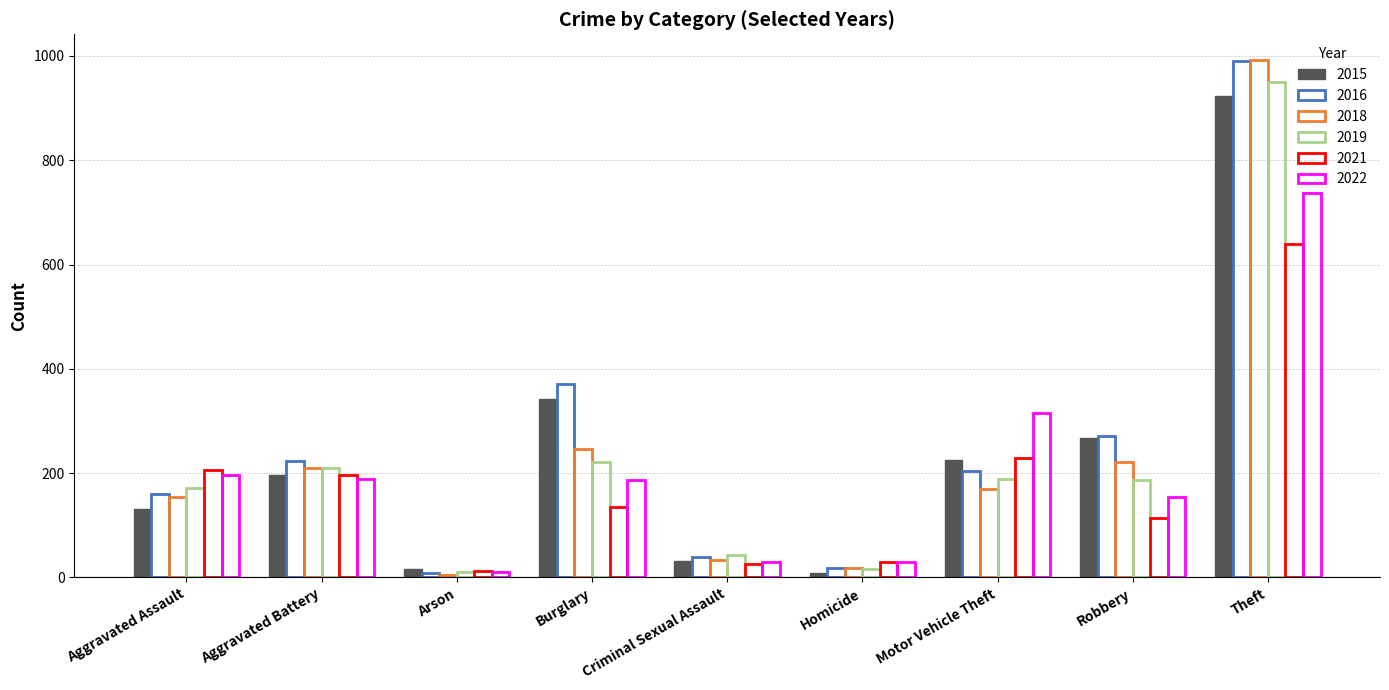

Are the bars horizontal?

No